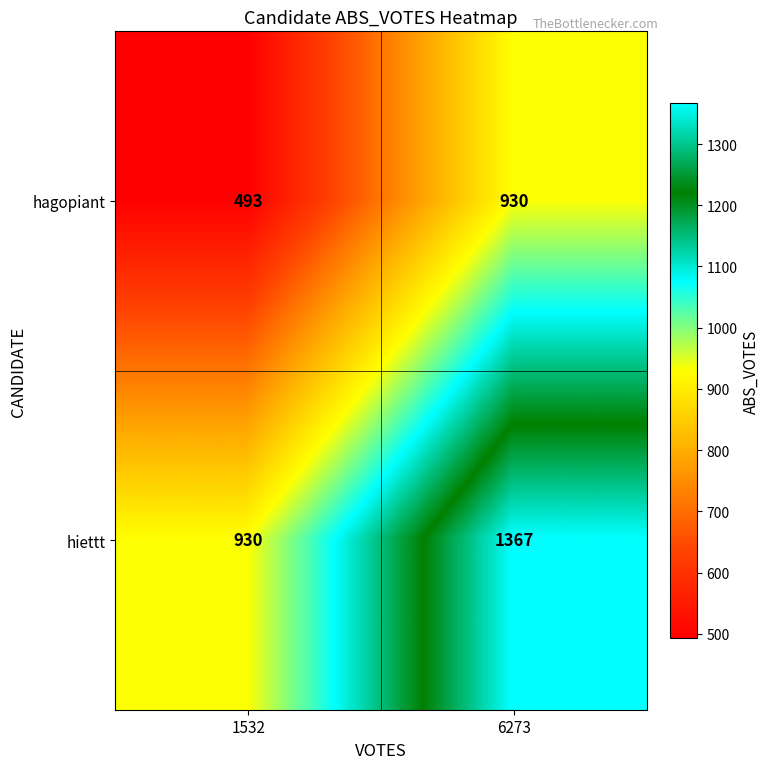

Reading right to left, transcribe all the data shown in this chart.

hagopiant: 6273=930	1532=493
hiettt: 6273=1367	1532=930